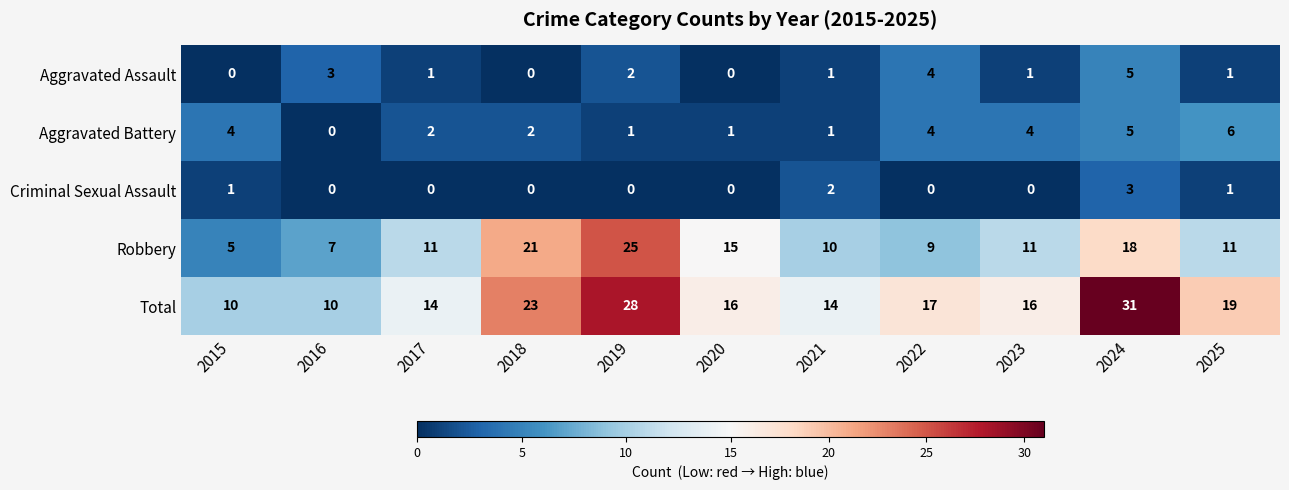

The Total series shows 4 at 2022. True or false?

False